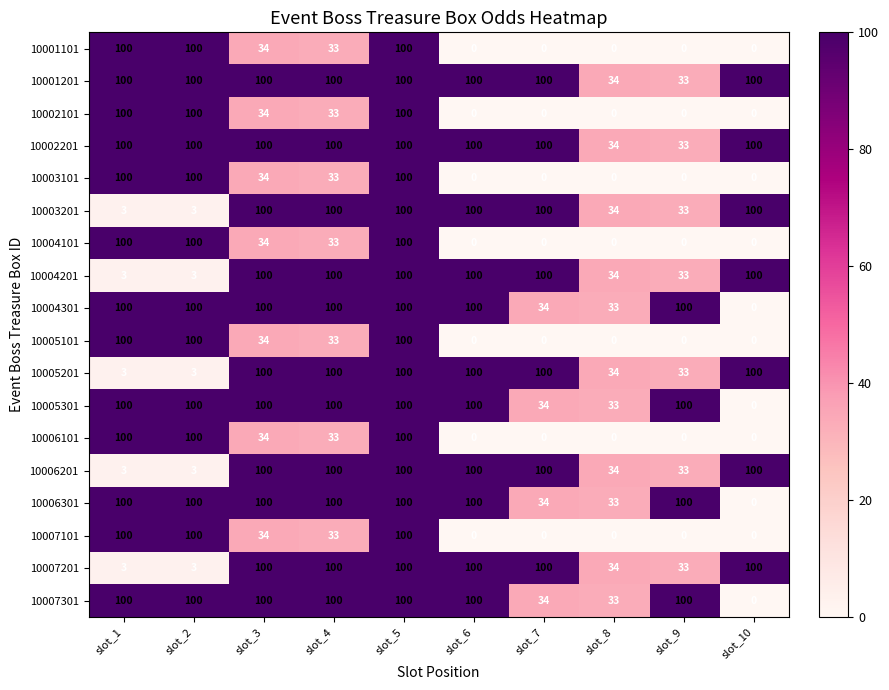

How many positive values does the 10004101 series have?

5